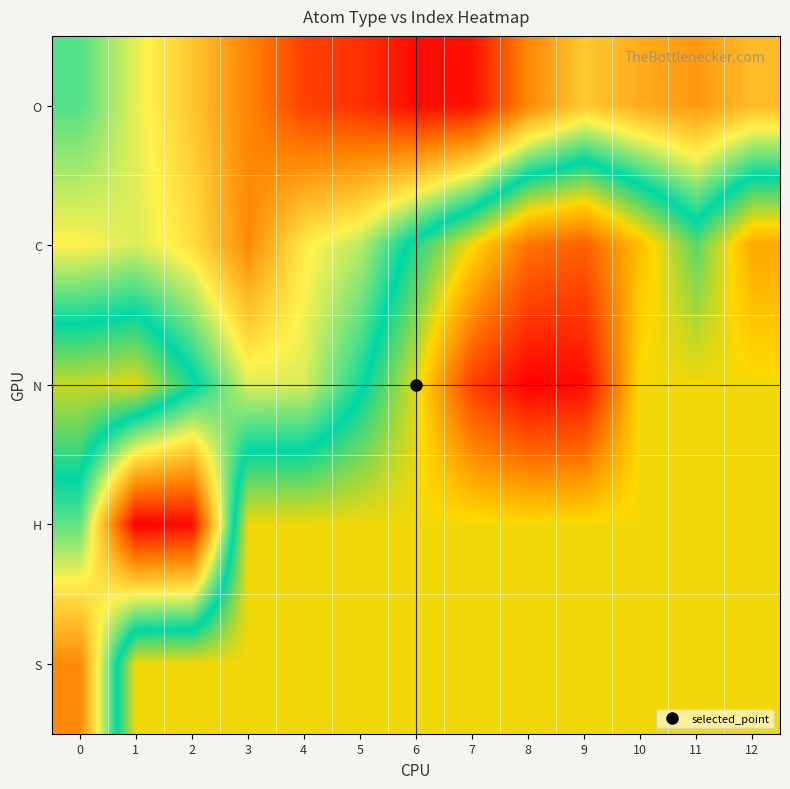

Reading left to right, what are all the values shown in this chart?

O: 0=1.8	1=2.7	2=3.4	3=4.2	4=5.0	5=5.1	6=5.6	7=5.5	8=4.1	9=3.3	10=3.7	11=3.9	12=3.5
C: 0=2.8	1=2.6	2=3.0	3=4.1	4=2.9	5=2.4	6=1.2	7=-0.0	8=-1.3	9=-1.6	10=-0.4	11=0.9	12=-0.7
N: 0=0.2	1=0.1	2=1.2	3=2.6	4=2.6	5=1.5	6=0.1	7=-2.0	8=-3.0	9=-2.8	10=0.0	11=0.0	12=0.0
H: 0=1.9	1=5.7	2=5.6	3=0.0	4=0.0	5=0.0	6=0.0	7=0.0	8=0.0	9=0.0	10=0.0	11=0.0	12=0.0
S: 0=4.1	1=0.0	2=0.0	3=0.0	4=0.0	5=0.0	6=0.0	7=0.0	8=0.0	9=0.0	10=0.0	11=0.0	12=0.0